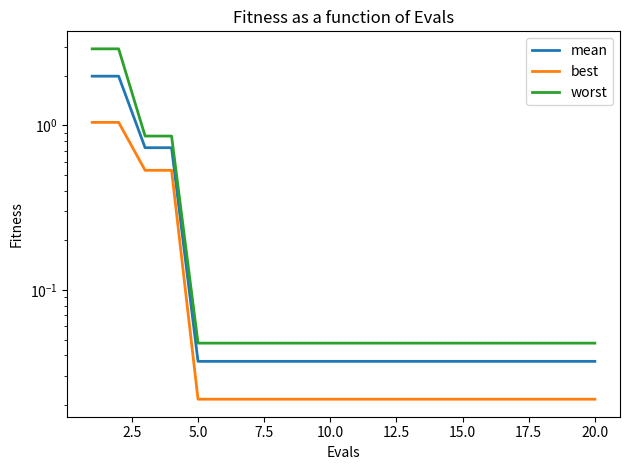

True or false: best and worst intersect in this chart.

False